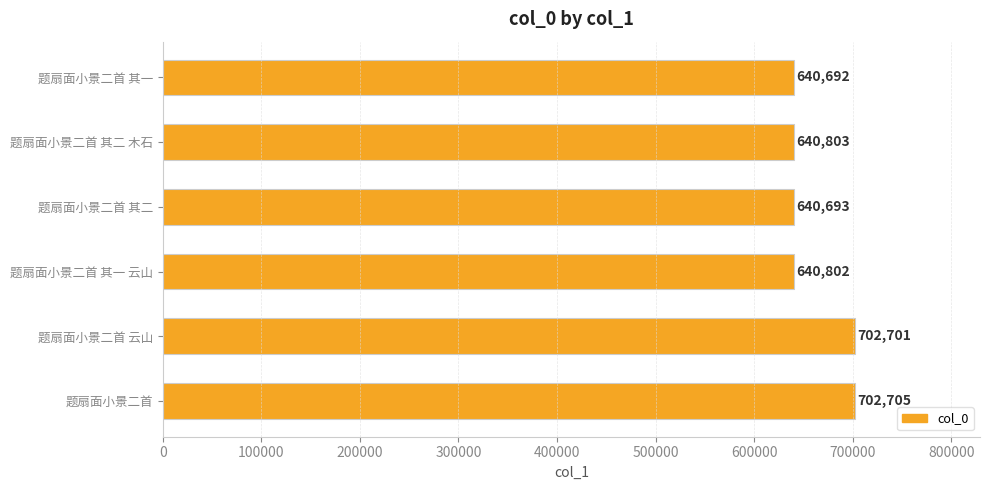

Which has a higher value, 题扇面小景二首 其二 木石 or 题扇面小景二首?

题扇面小景二首